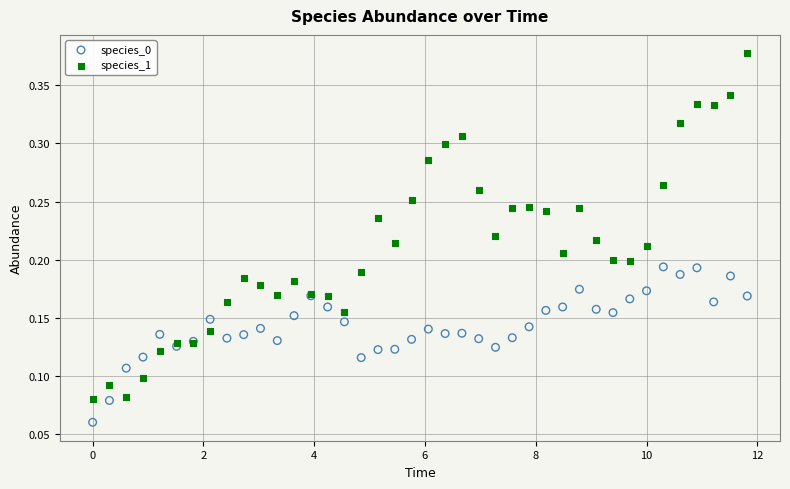

What is the X range (max minus min) for the scatter plot?

11.8